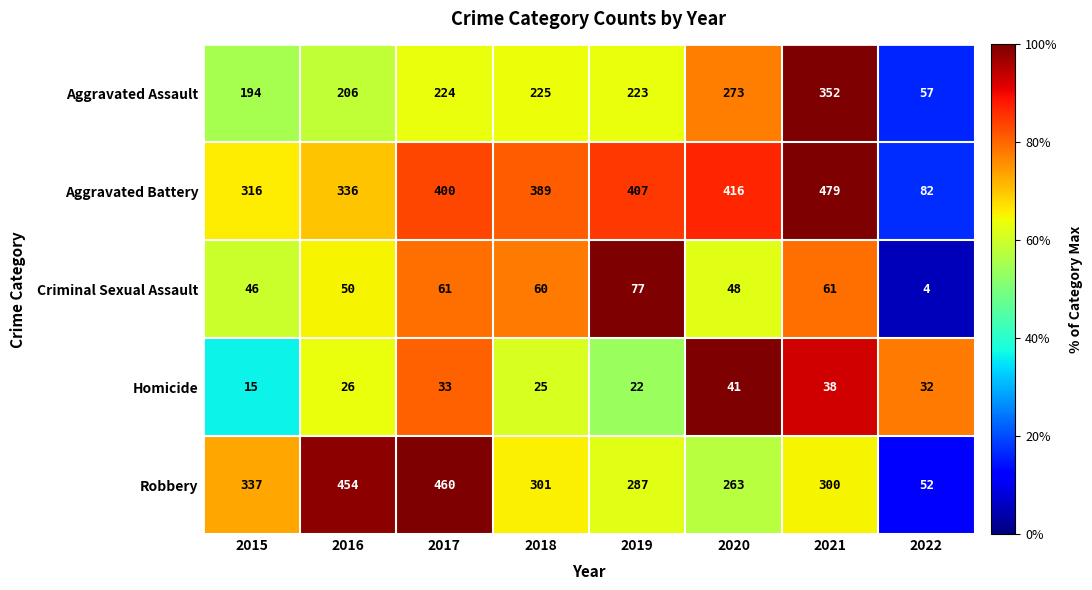

What is the average value of the Robbery series?

307